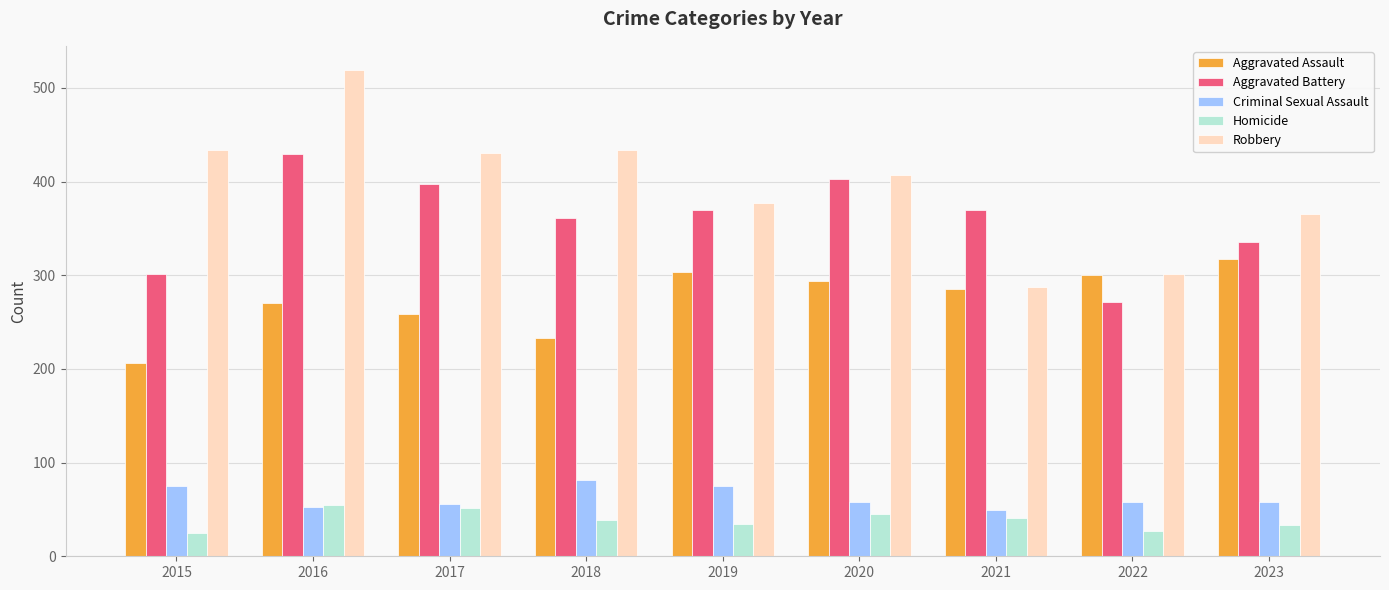

What is the total value across all series at 2017?

1195